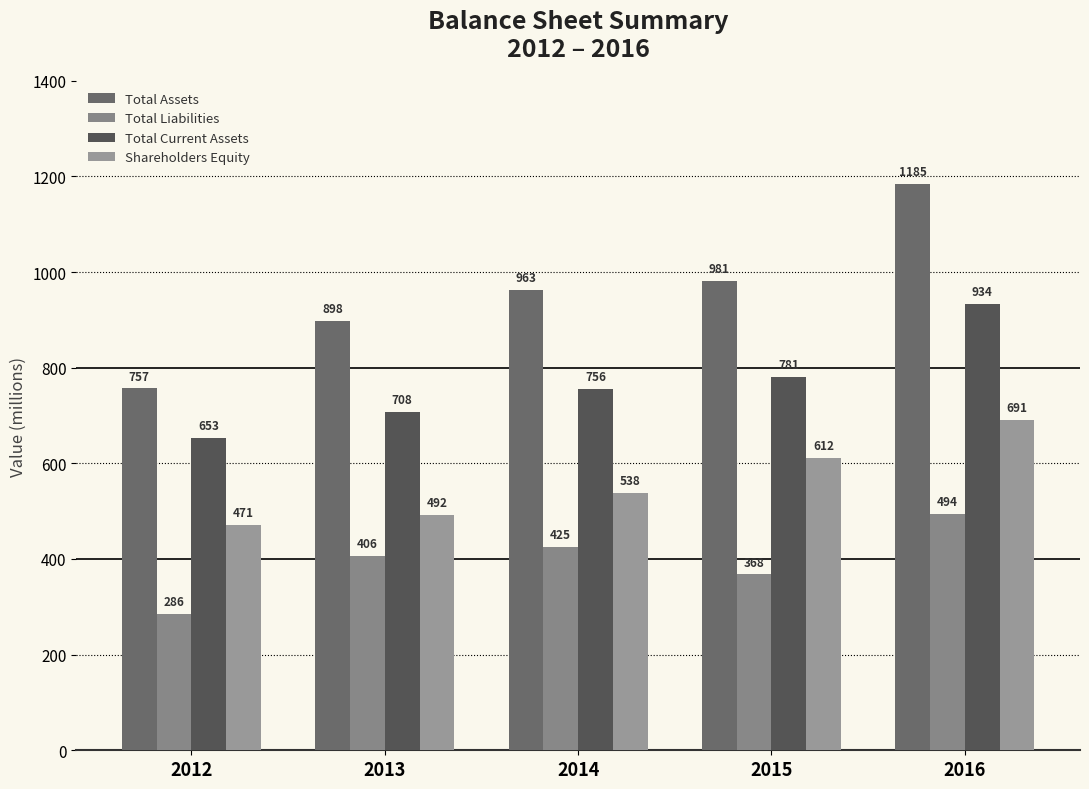

What is the greatest value displayed?

1185